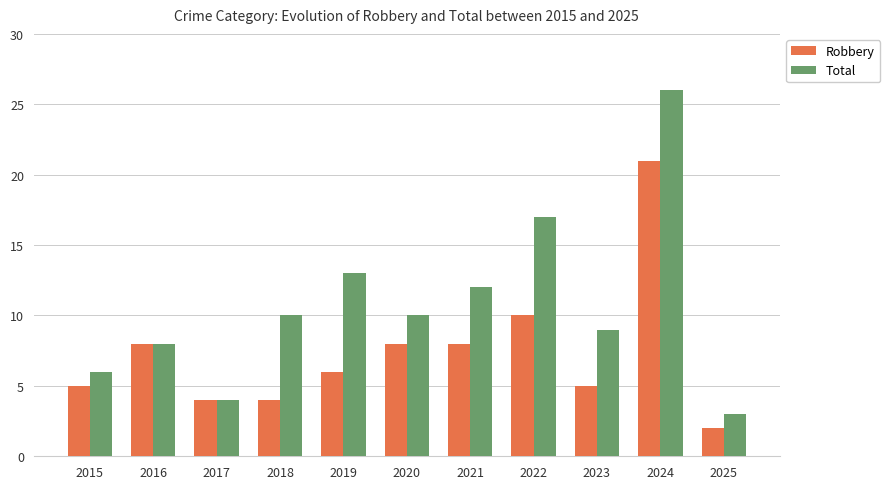

How many data points in Total are less than 10?

5